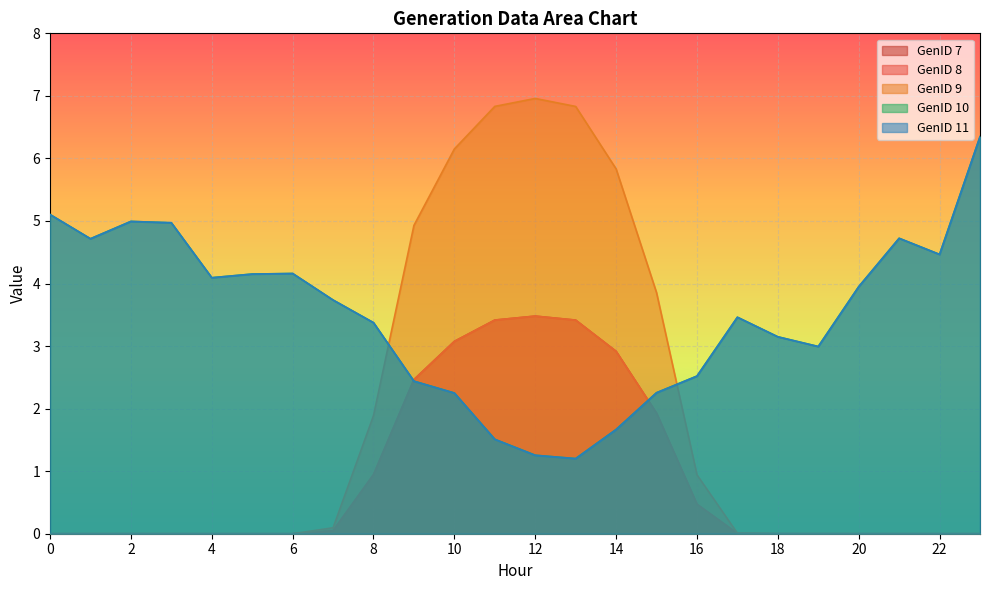

Where is the first local minimum for GenID 11?

1